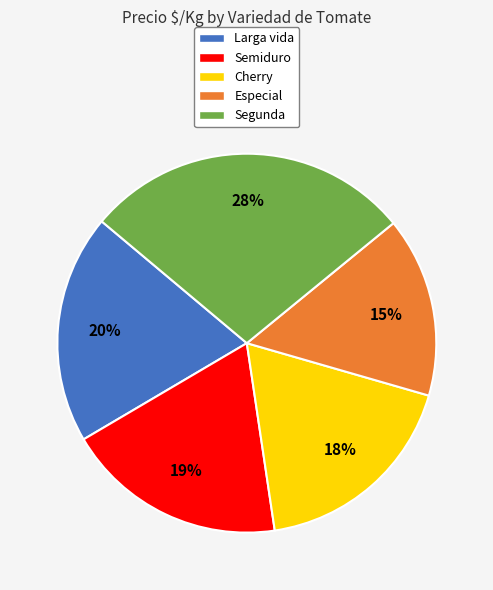

How many slices are in this pie chart?

5